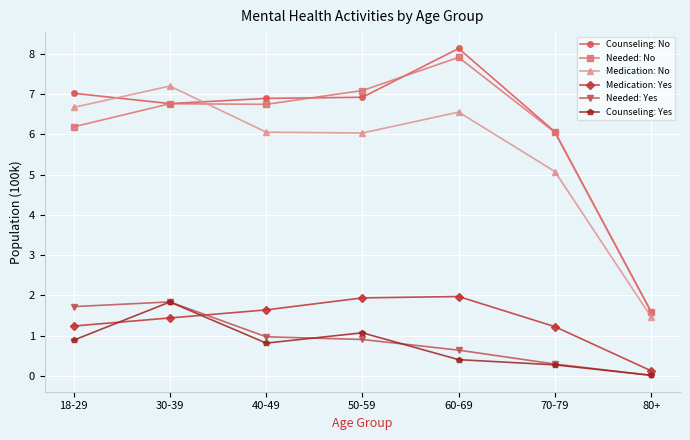

What is the label of the 4th point from the left?

50-59